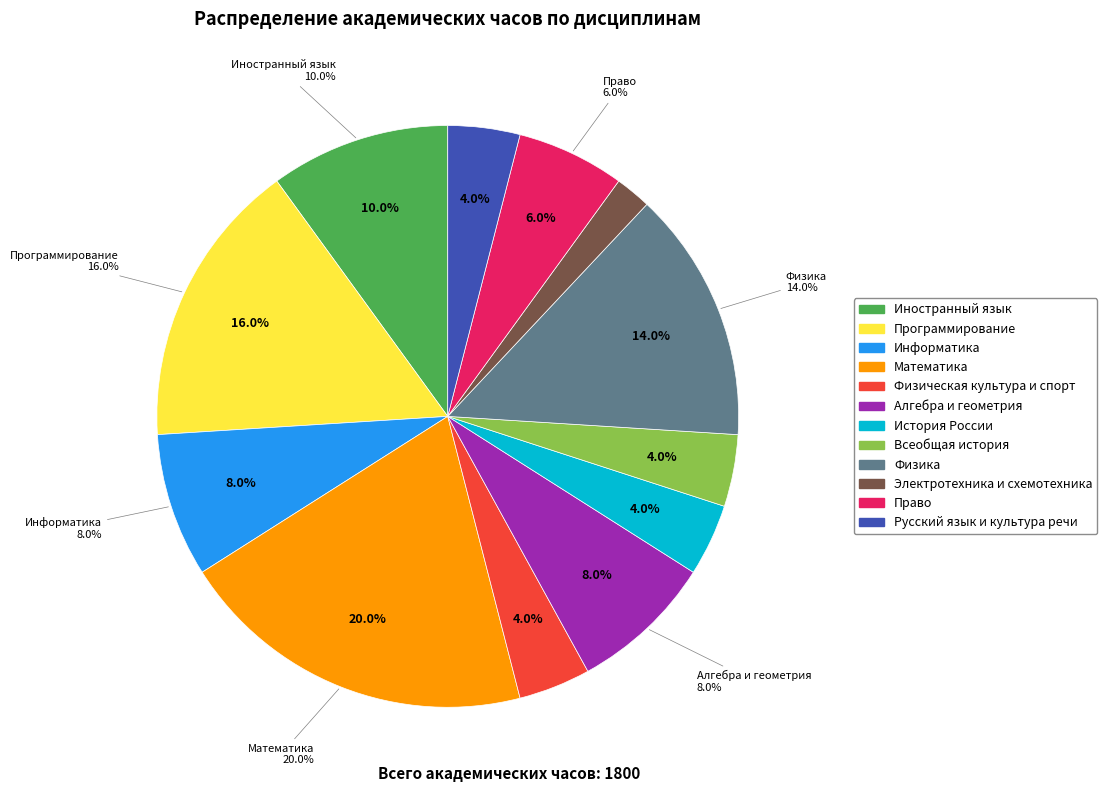

To the nearest percent, what is the difference between the largest and smallest slice percentages?

18%